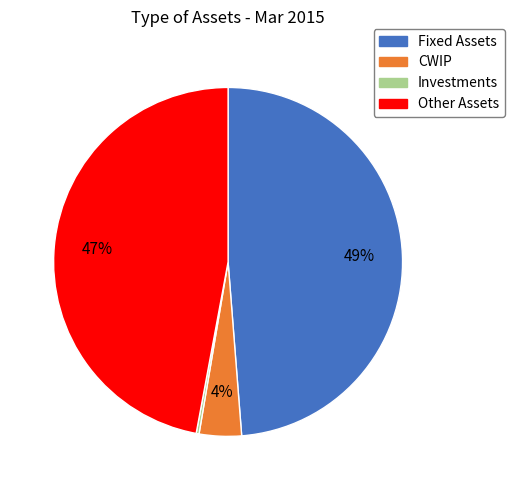

To the nearest percent, what is the difference between the CWIP and Fixed Assets slice percentages?

45%